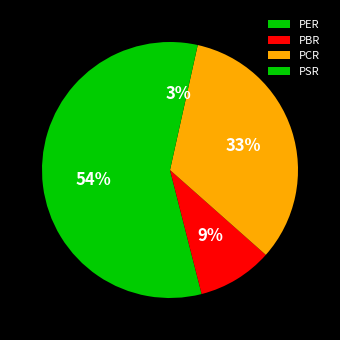

What percentage do PER and PBR together represent?

63.5%